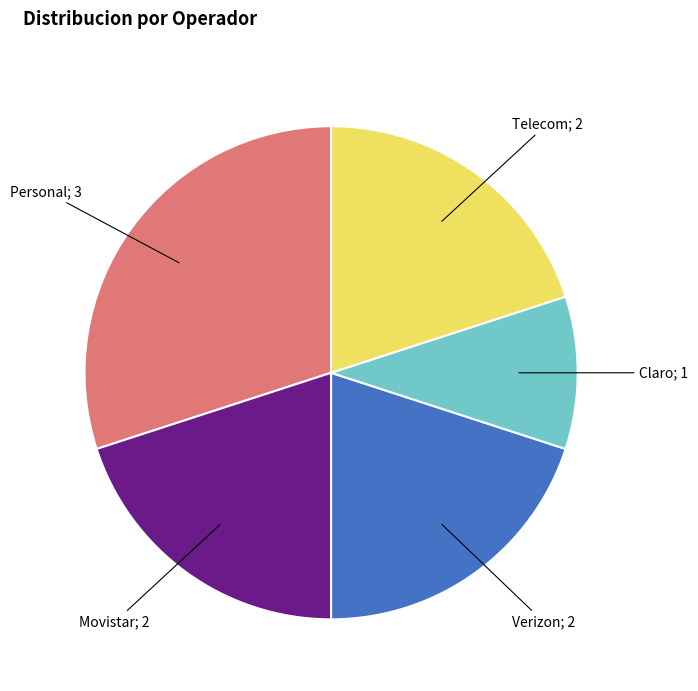

Which category has the smallest portion of the pie?

Claro; 1